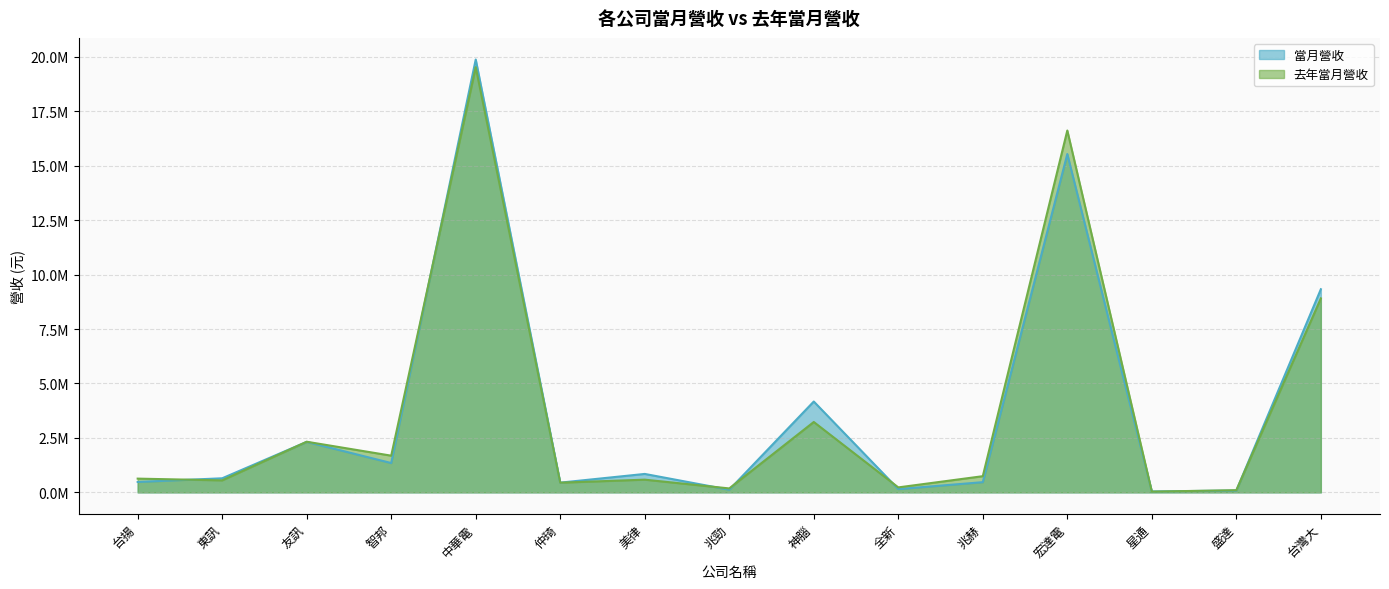

Which label corresponds to the largest value in the chart?

中華電